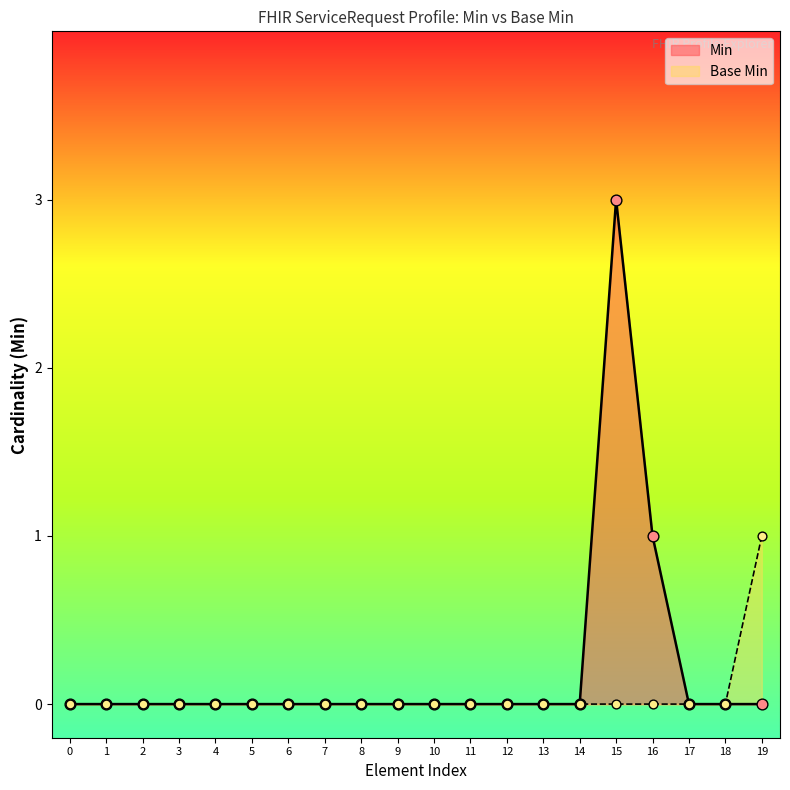

Which series has the largest Y range (max minus min)?

Min